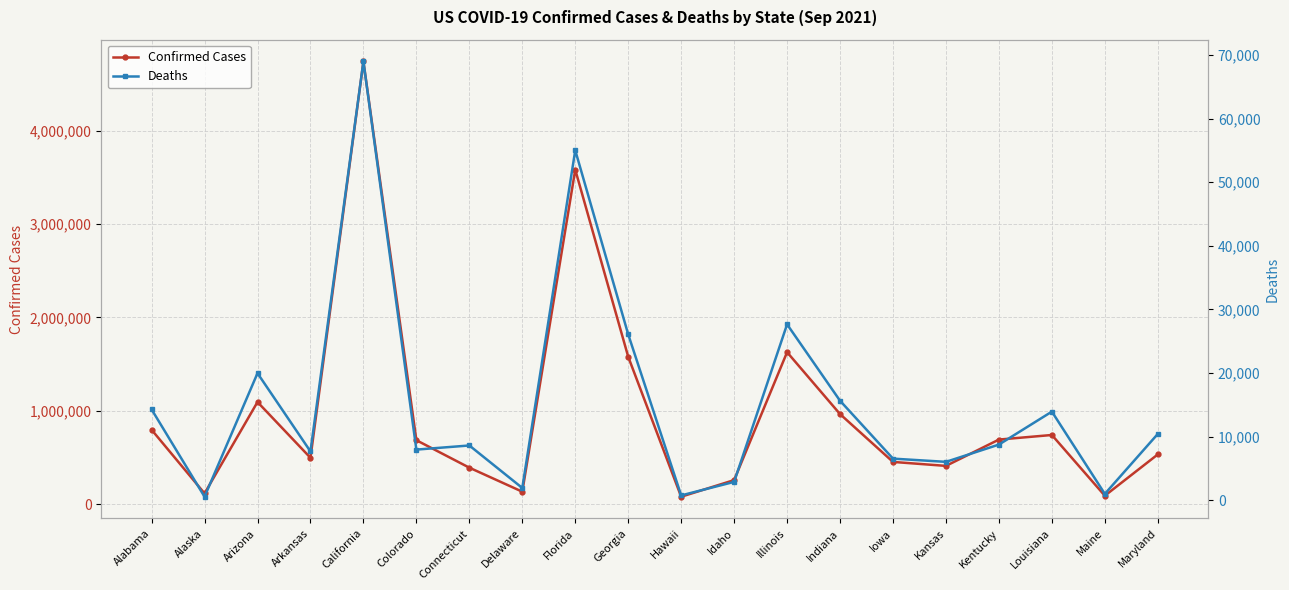

Which series has the largest total across all categories?

Confirmed Cases